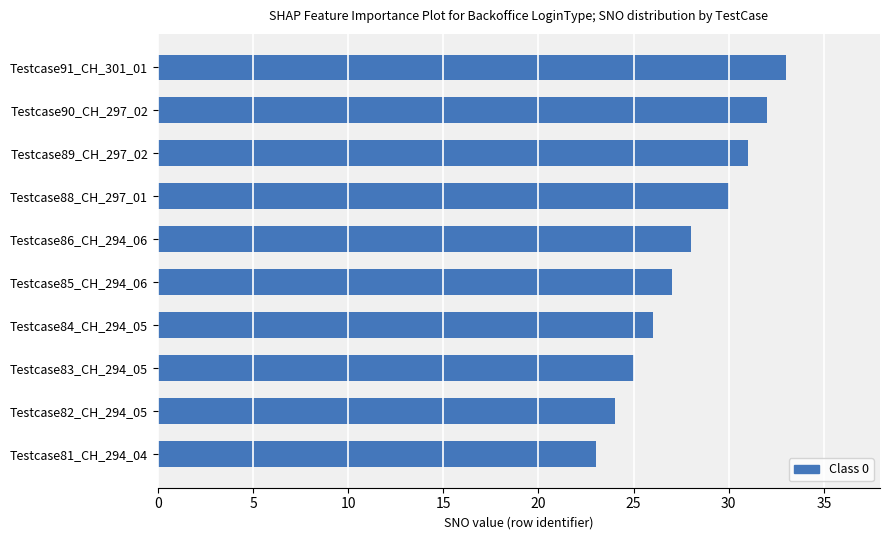

Reading bottom to top, list all the values displayed in this chart.

Testcase81_CH_294_04=23	Testcase82_CH_294_05=24	Testcase83_CH_294_05=25	Testcase84_CH_294_05=26	Testcase85_CH_294_06=27	Testcase86_CH_294_06=28	Testcase88_CH_297_01=30	Testcase89_CH_297_02=31	Testcase90_CH_297_02=32	Testcase91_CH_301_01=33